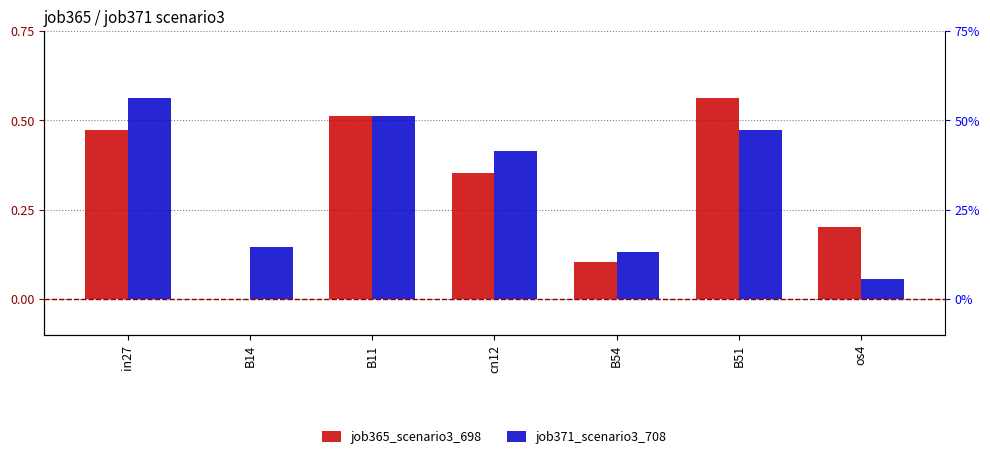

What is the difference between the job371_scenario3_708 values at cn12 and B54?

0.3